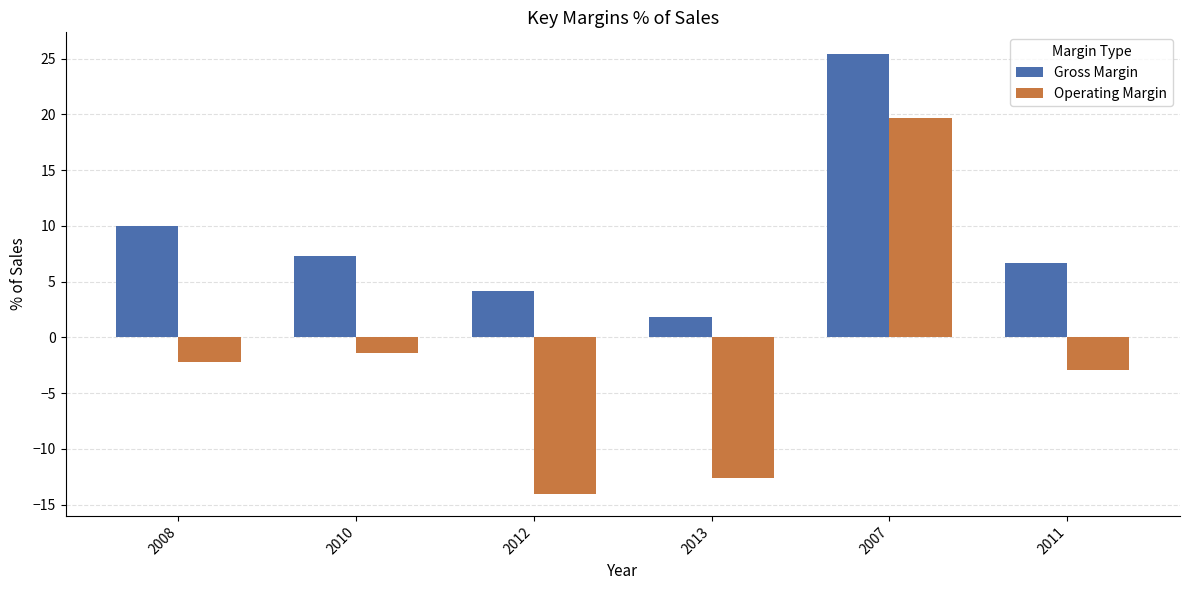

Which series changed the most between 2007 and 2011?

Operating Margin